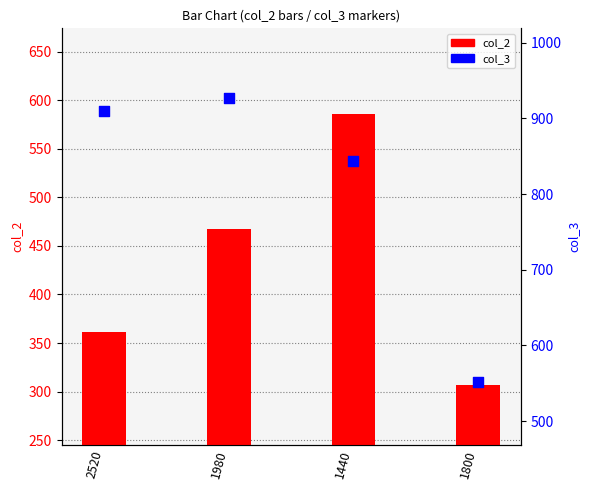

Which series has the largest Y range (max minus min)?

col_3